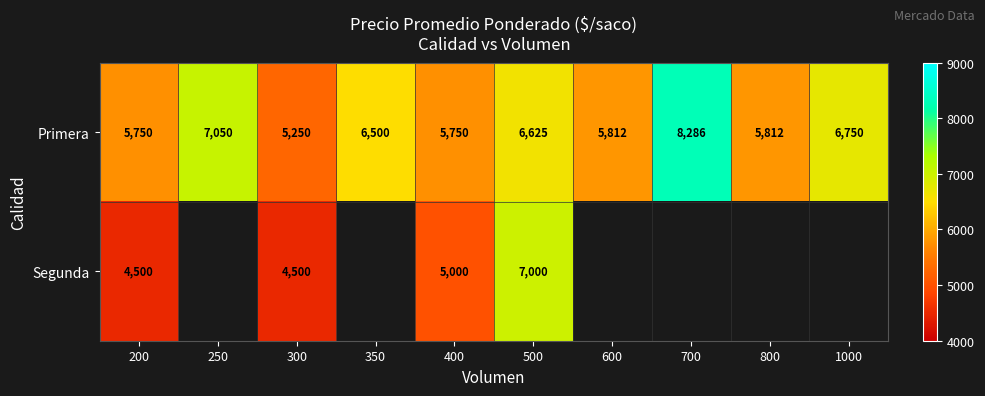

What is the sum of all Primera values?

63585